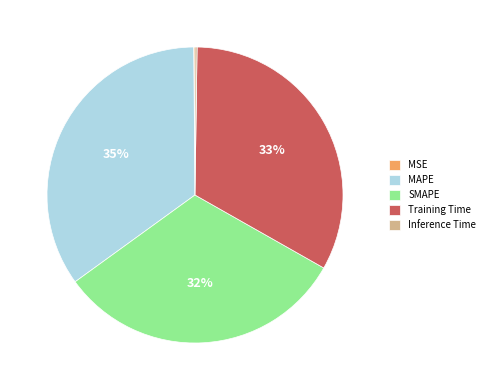

To the nearest percent, what percentage of the pie is Training Time?

33%